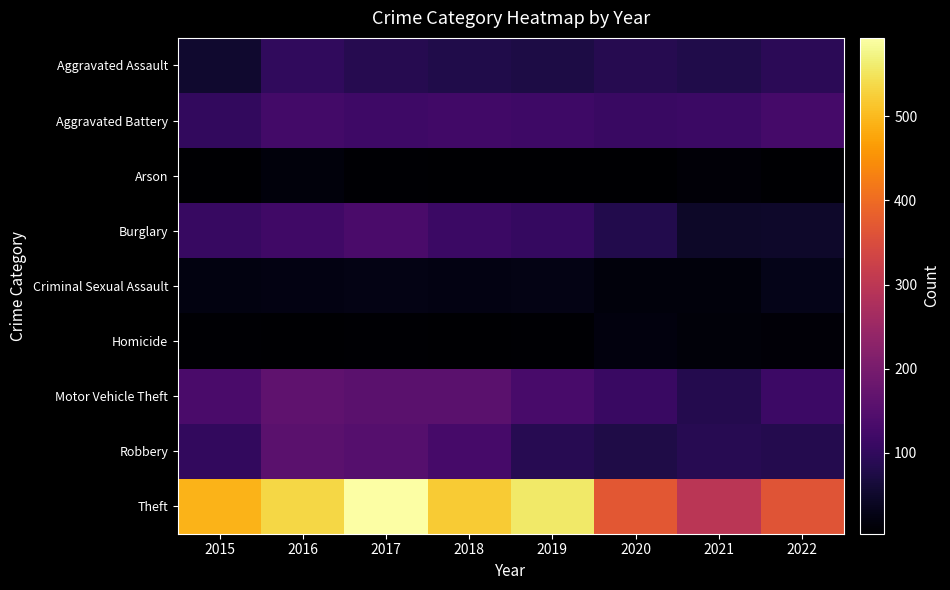

Reading left to right, what are all the values shown in this chart?

Aggravated Assault: 2015=53	2016=100	2017=85	2018=79	2019=74	2020=85	2021=79	2022=93
Aggravated Battery: 2015=102	2016=124	2017=117	2018=122	2019=119	2020=112	2021=113	2022=127
Arson: 2015=5	2016=16	2017=8	2018=6	2019=5	2020=5	2021=12	2022=5
Burglary: 2015=109	2016=120	2017=135	2018=114	2019=107	2020=80	2021=46	2022=48
Criminal Sexual Assault: 2015=22	2016=23	2017=27	2018=23	2019=25	2020=16	2021=16	2022=31
Homicide: 2015=8	2016=6	2017=7	2018=4	2019=7	2020=20	2021=15	2022=12
Motor Vehicle Theft: 2015=133	2016=163	2017=158	2018=157	2019=132	2020=112	2021=83	2022=116
Robbery: 2015=101	2016=158	2017=149	2018=129	2019=87	2020=76	2021=88	2022=83
Theft: 2015=492	2016=534	2017=593	2018=521	2019=558	2020=369	2021=298	2022=365